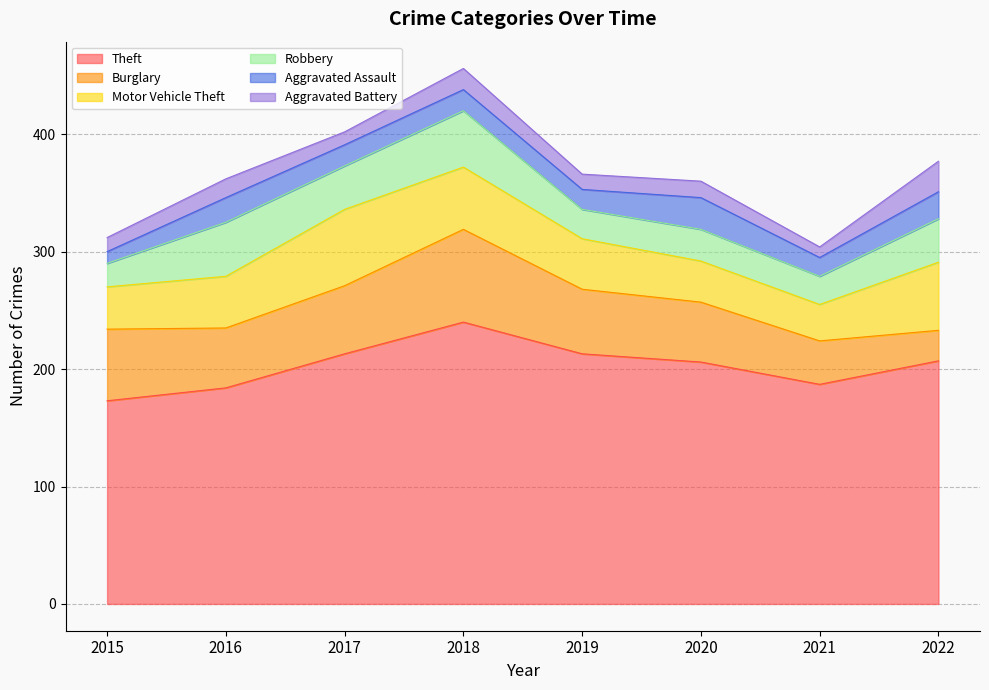

Is the value of Aggravated Battery at 2019 greater than the value of Motor Vehicle Theft at 2020?

No